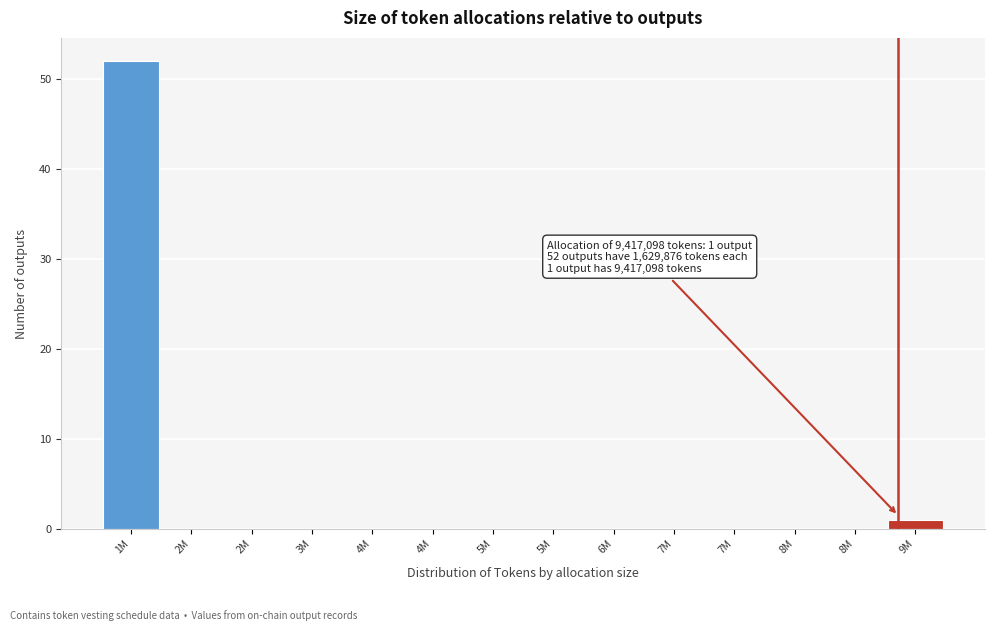

Are the bars horizontal?

No